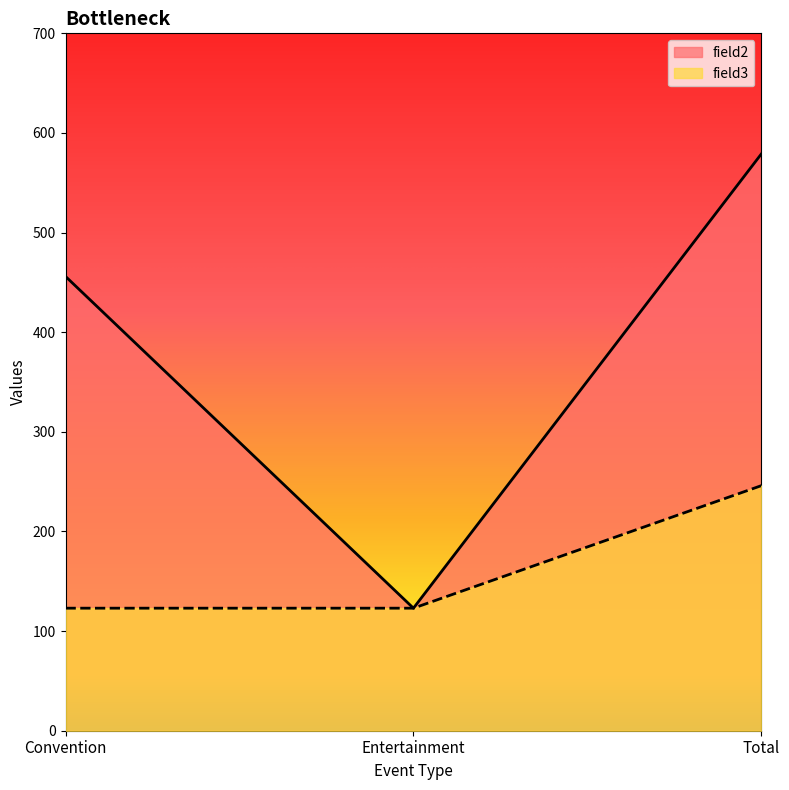

List the series in order of their overall mean, lowest first.

field3, field2